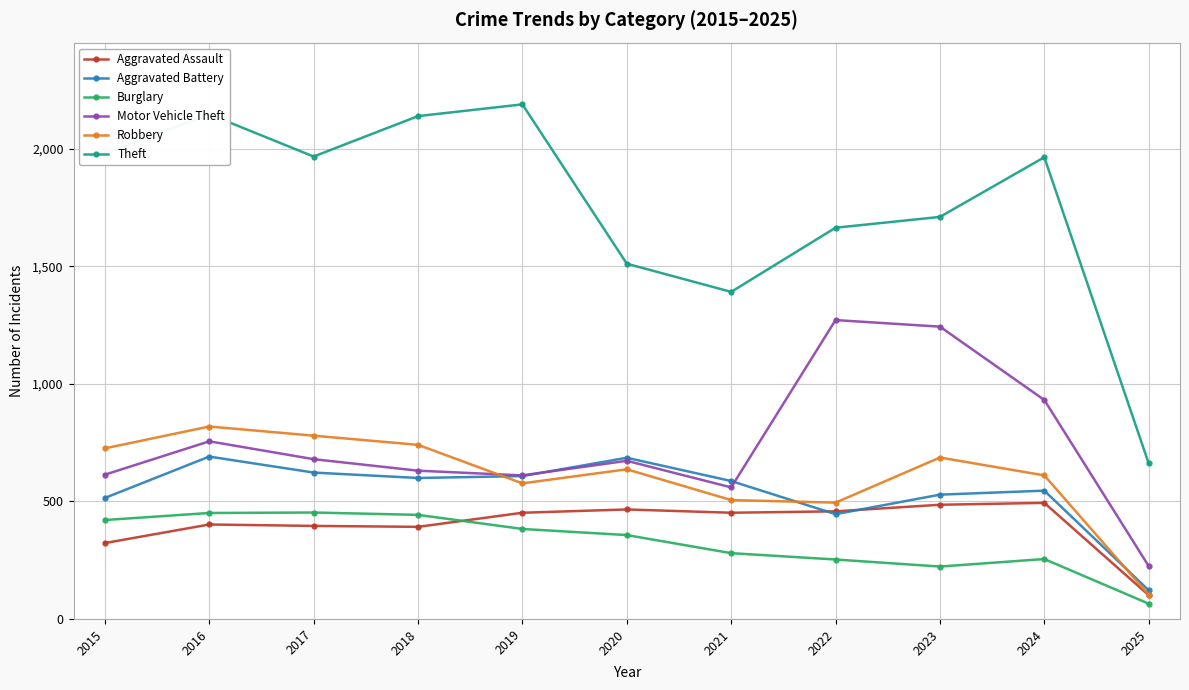

What are all the series names shown in the legend?

Aggravated Assault, Aggravated Battery, Burglary, Motor Vehicle Theft, Robbery, Theft